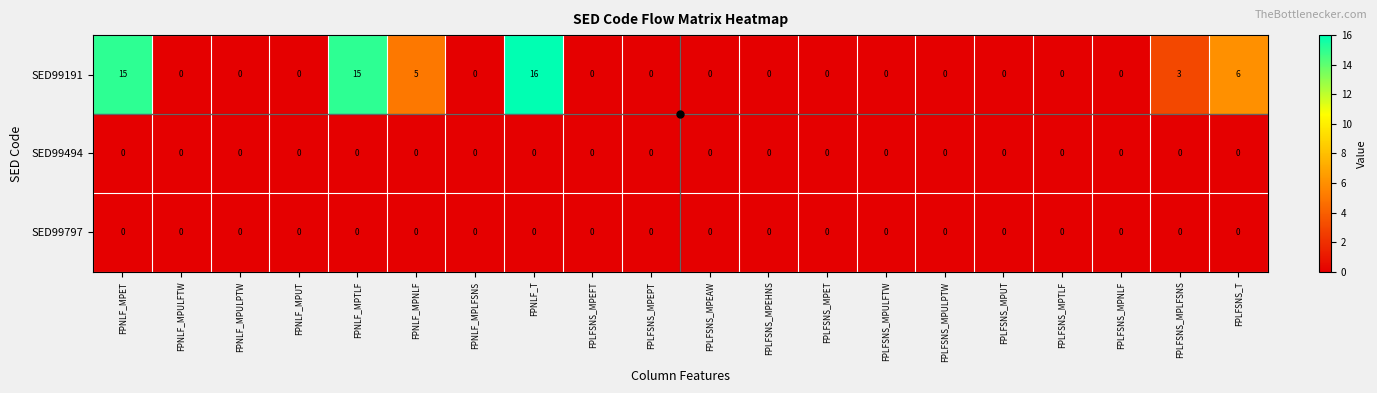

Which series has the widest spread of values?

SED99191